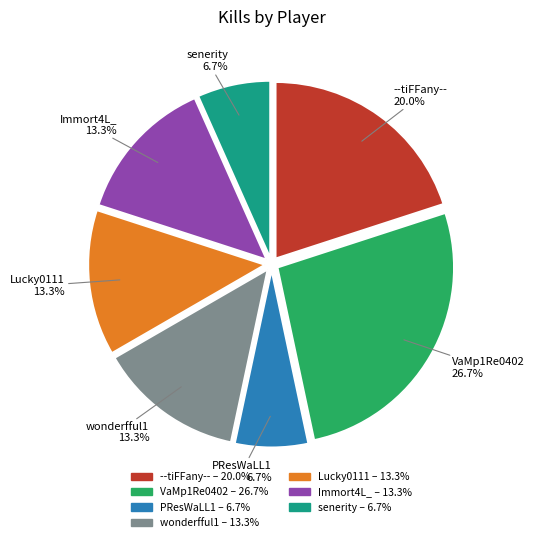

To the nearest percent, what is the combined percentage of --tiFFany-- and VaMp1Re0402?

47%